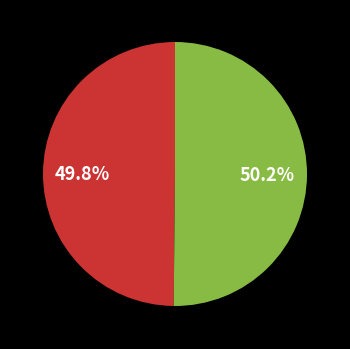

Is there any slice that represents more than half of the pie?

Yes